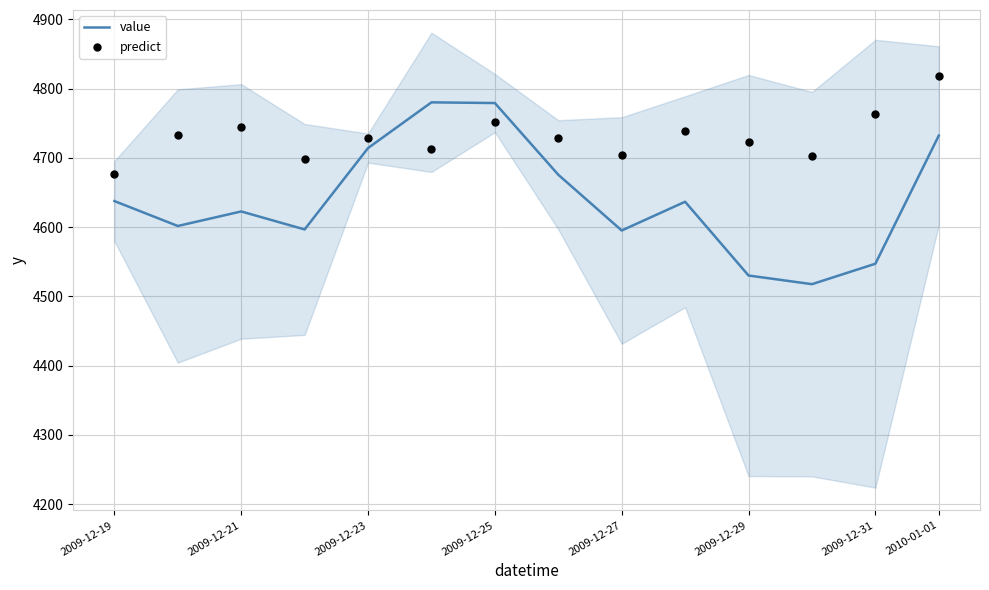

Which series reaches the maximum Y coordinate?

predict